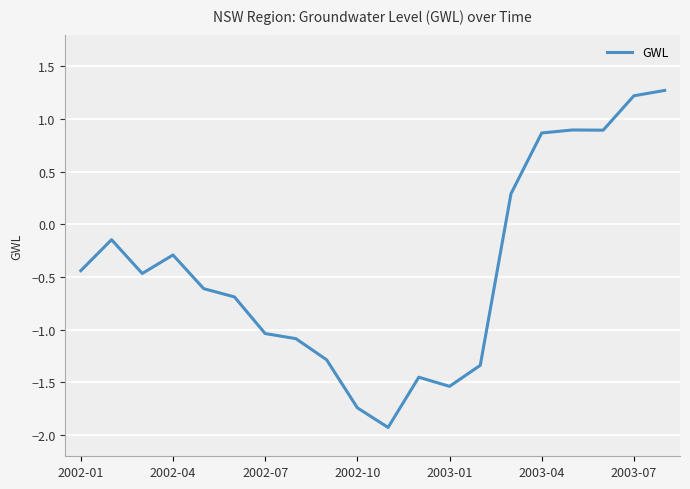

What is the difference between the maximum and minimum values?

3.2